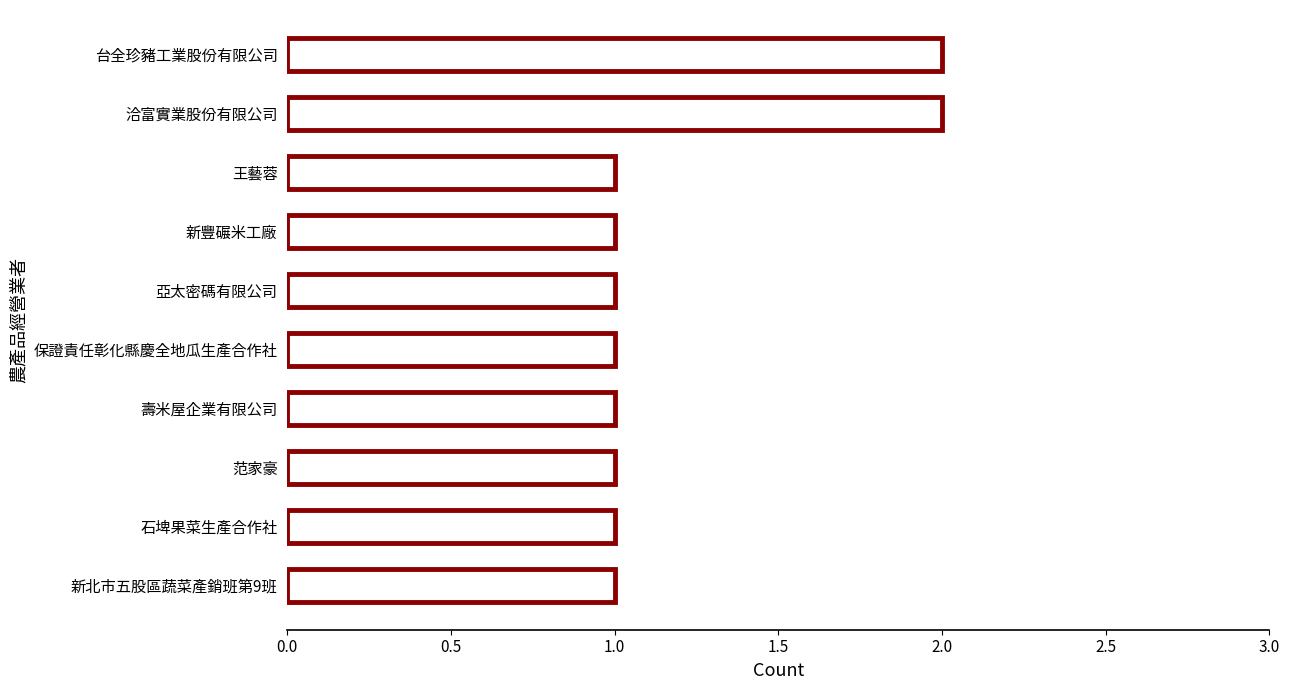

How many categories are shown in the chart?

10